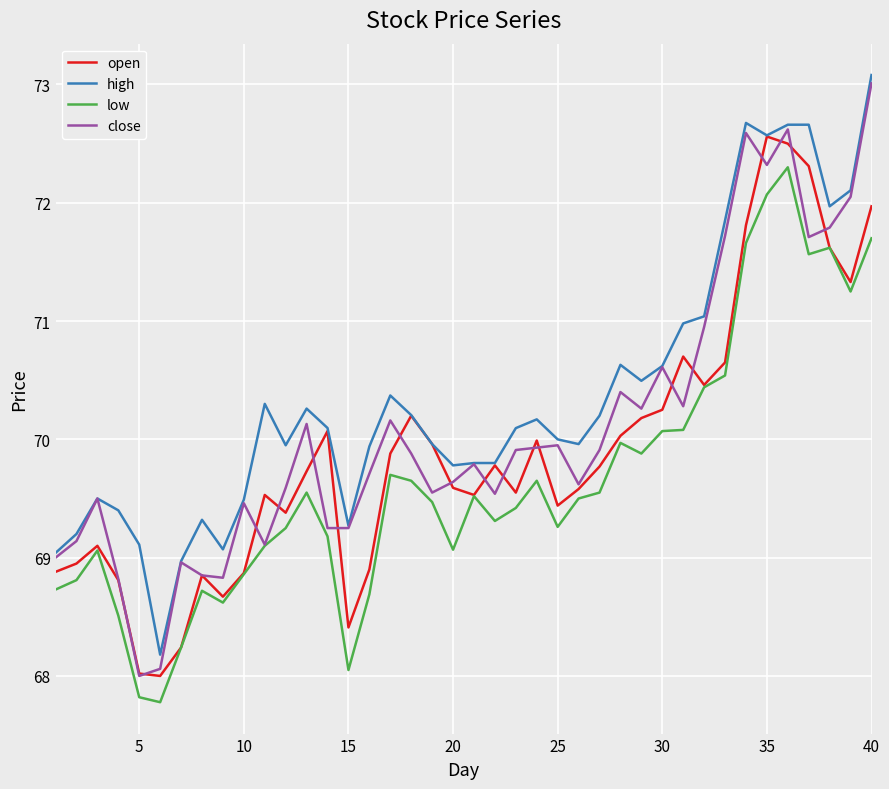

Which series has the largest total across all categories?

high